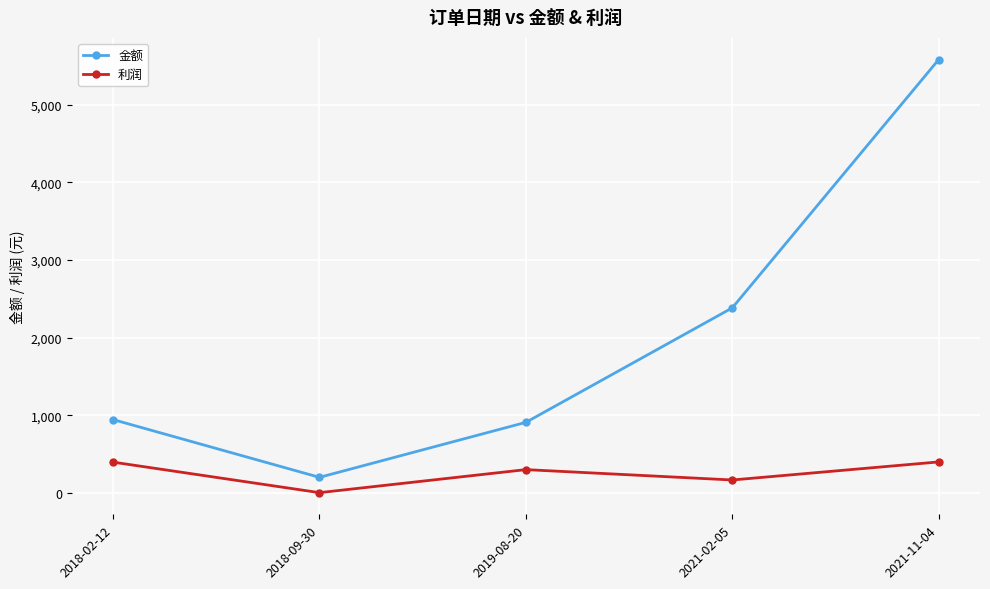

Count the number of data series in this chart.

2